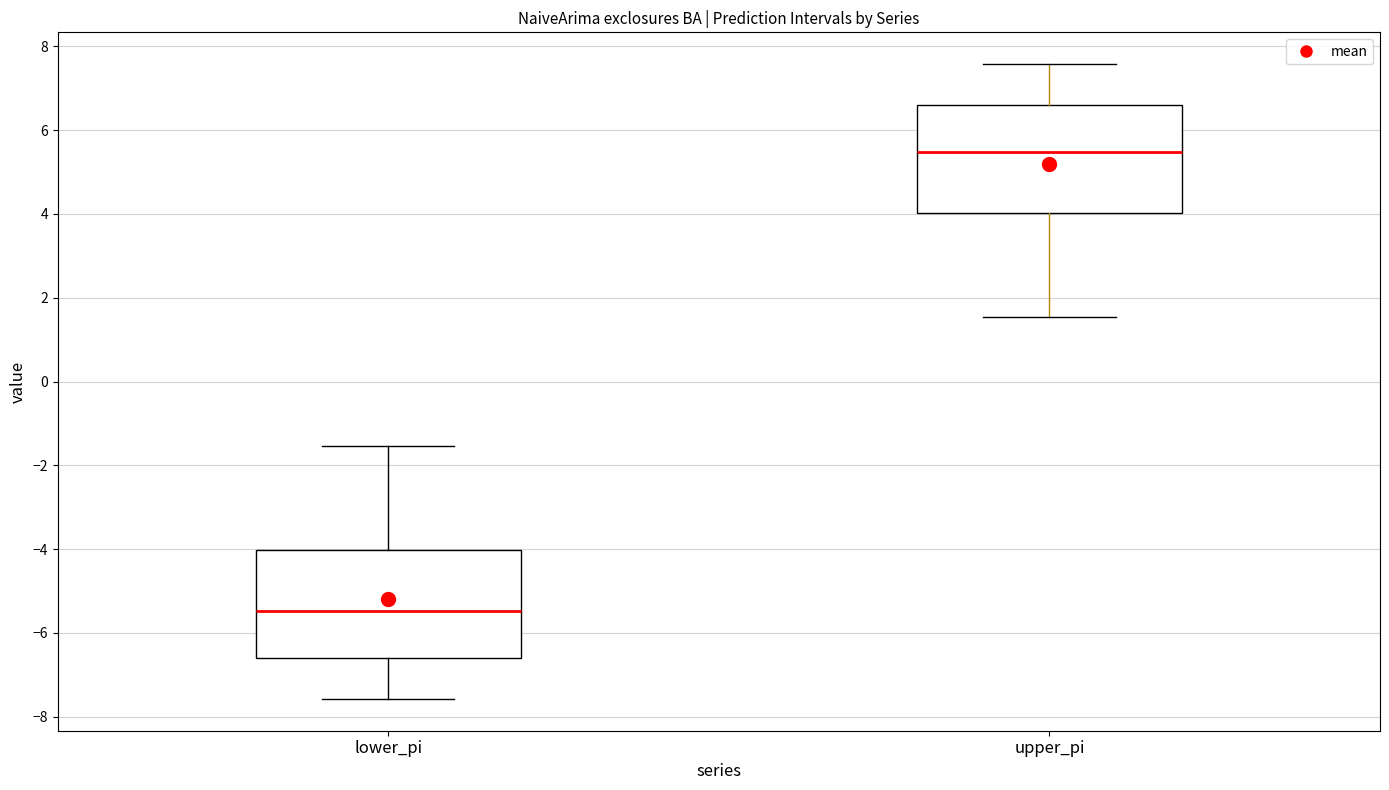

Where is the upper edge of the box for lower_pi on the y-axis? The values are not printed on the chart, so give them approximately, as read against the axis.

-4.0